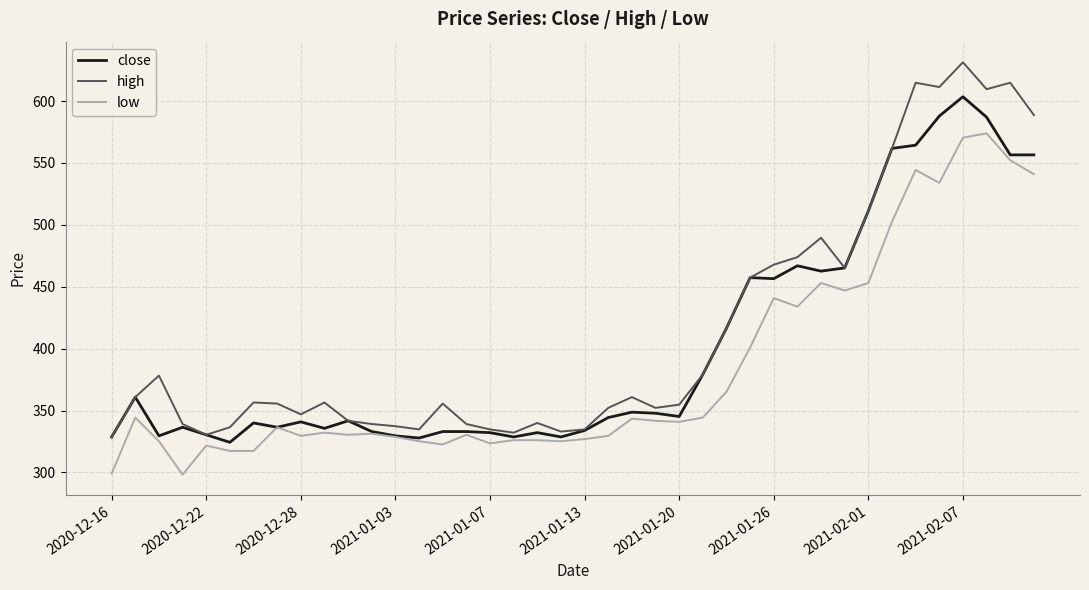

What are all the series names shown in the legend?

close, high, low